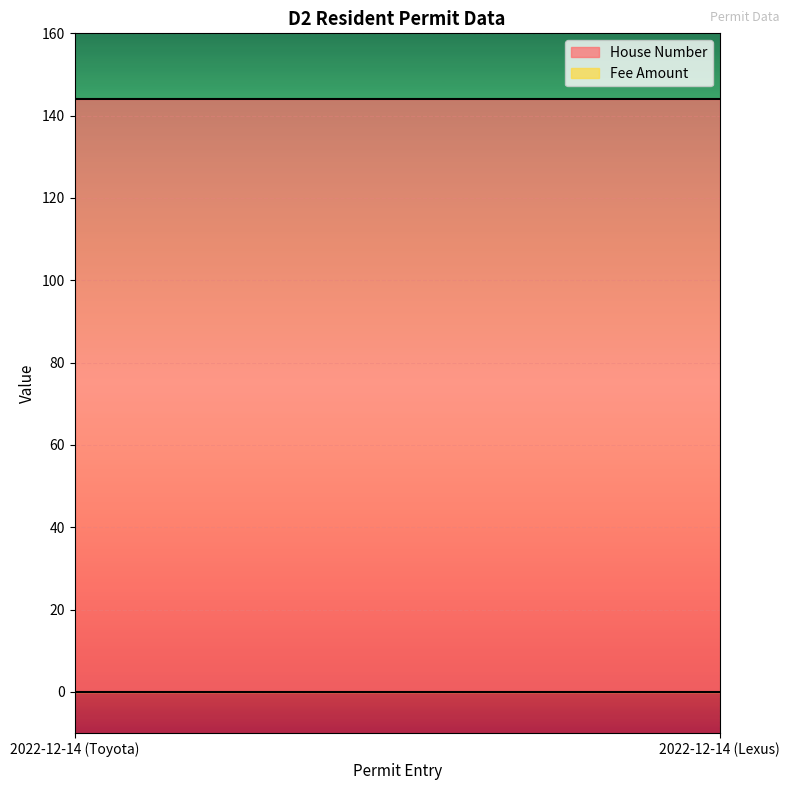

What is the difference between the highest and lowest values at 2022-12-14 (Lexus)?

144